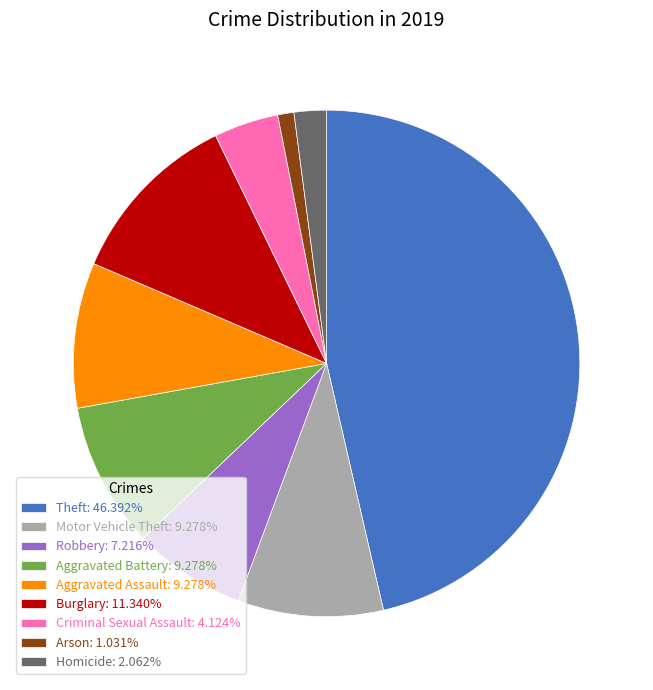

Which slice is the smallest?

Arson